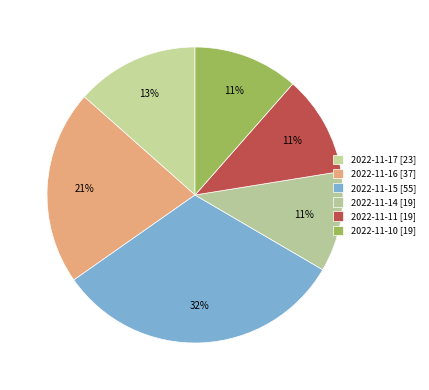

To the nearest percent, what is the combined percentage of 2022-11-17 and 2022-11-16?

35%